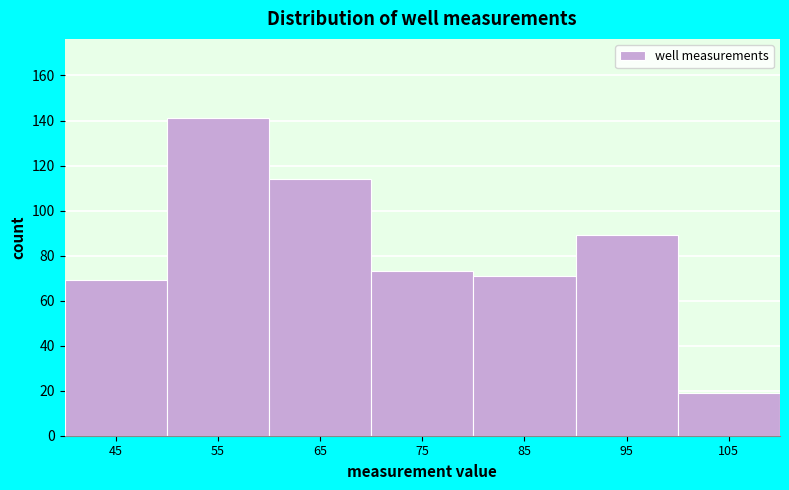

Reading left to right, what are all the values shown in this chart?

69	141	114	73	71	89	19